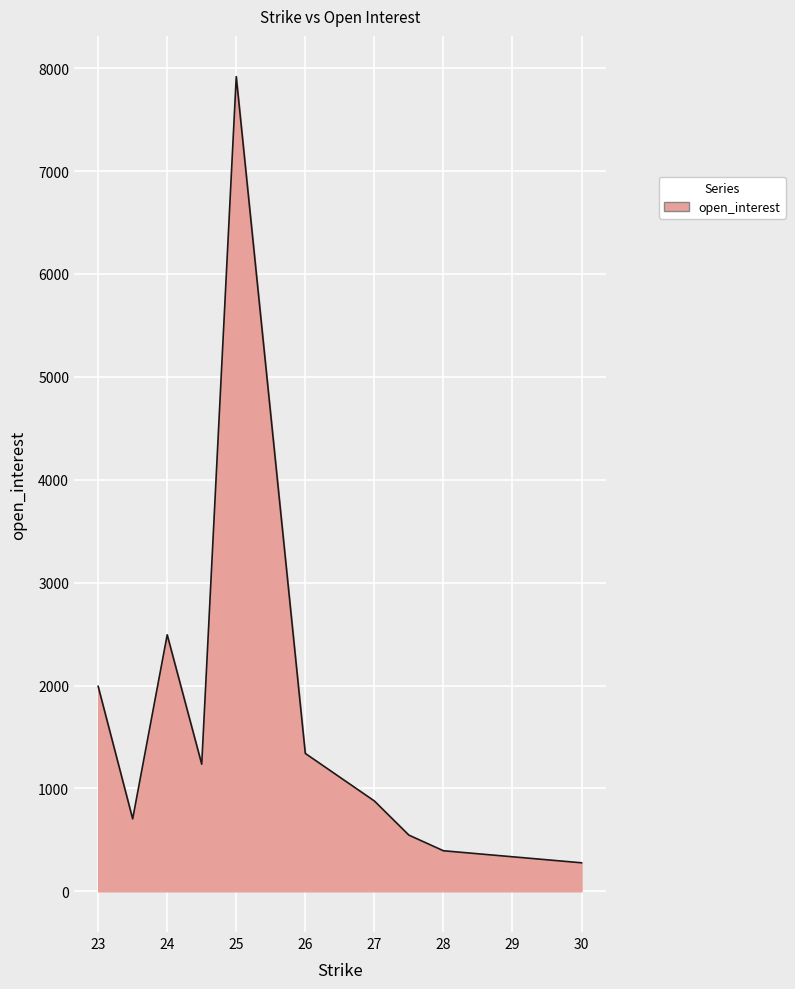

What is the greatest value displayed?

7918